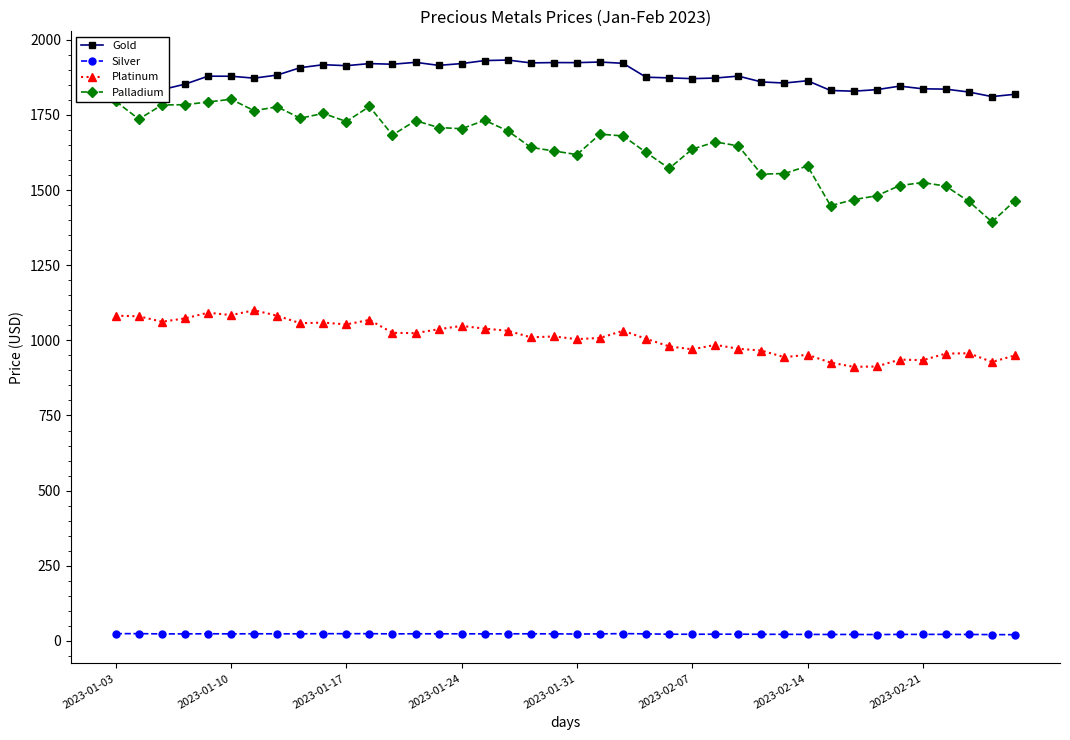

What is the value of the Platinum point at the 37th from the left?

956.0